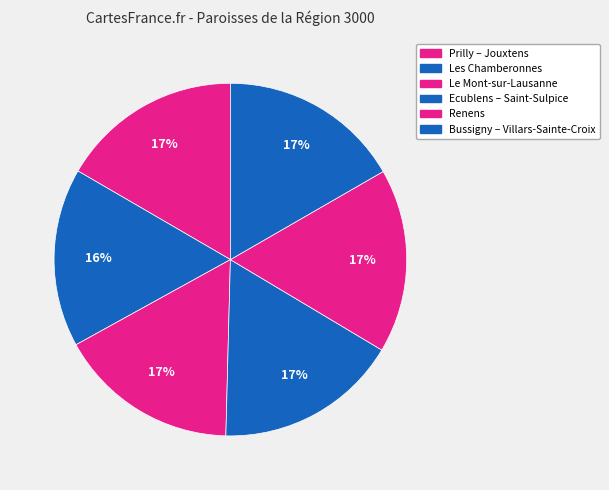

Is there any slice that represents more than half of the pie?

No